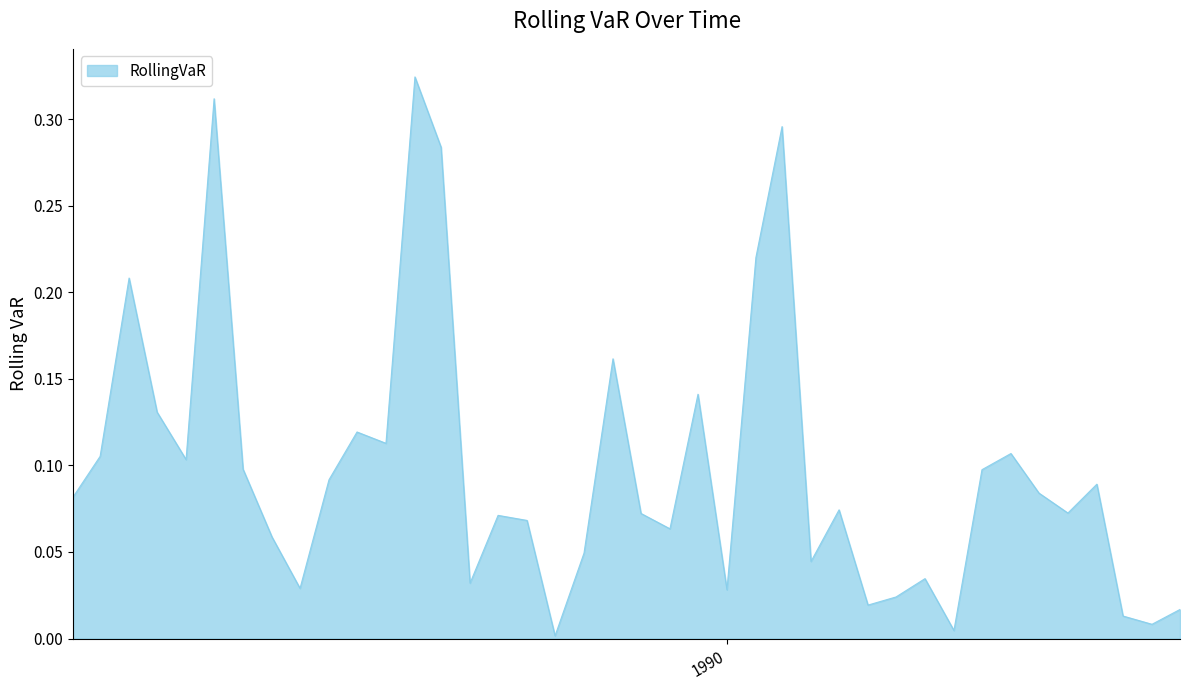

Is this an area chart (filled region under the line)?

Yes